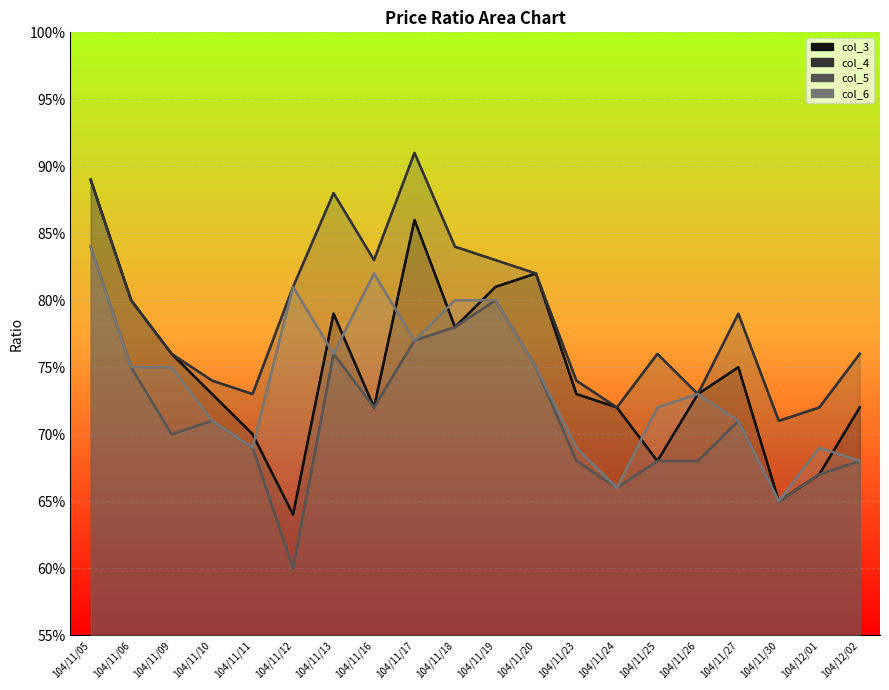

Count the col_5 values in the range 0 to 1.

20